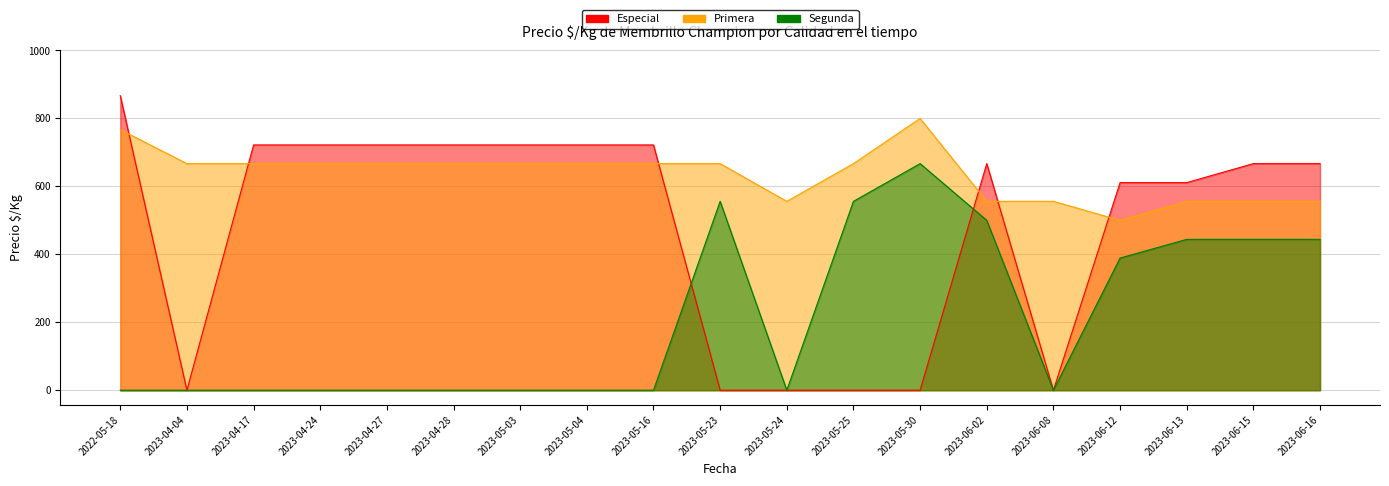

What is the label of the 7th point from the left?

2023-05-03